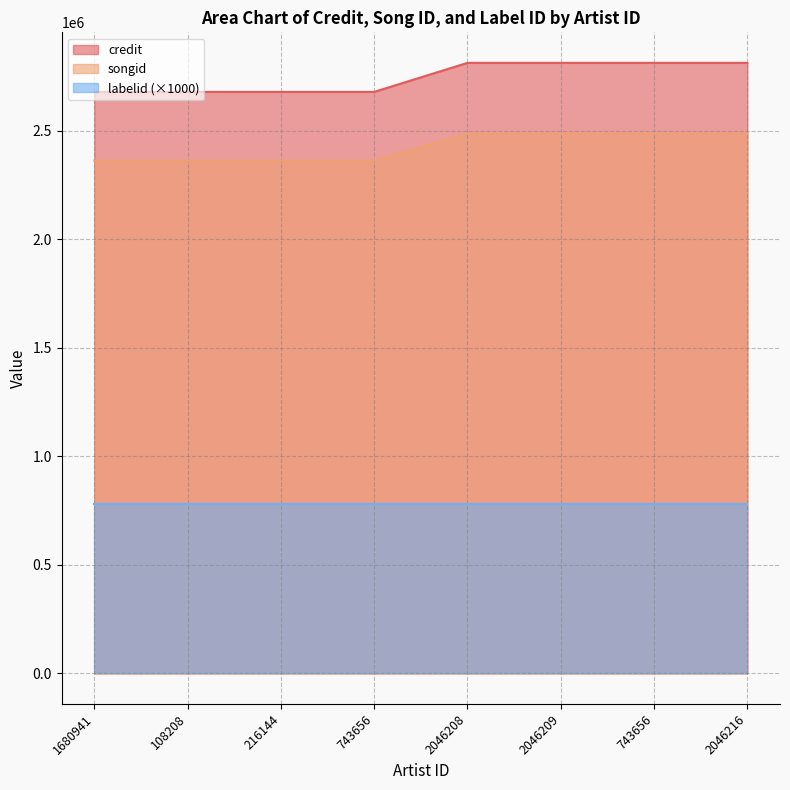

Is the value of songid at 2046209 greater than the value of credit at 2046209?

No